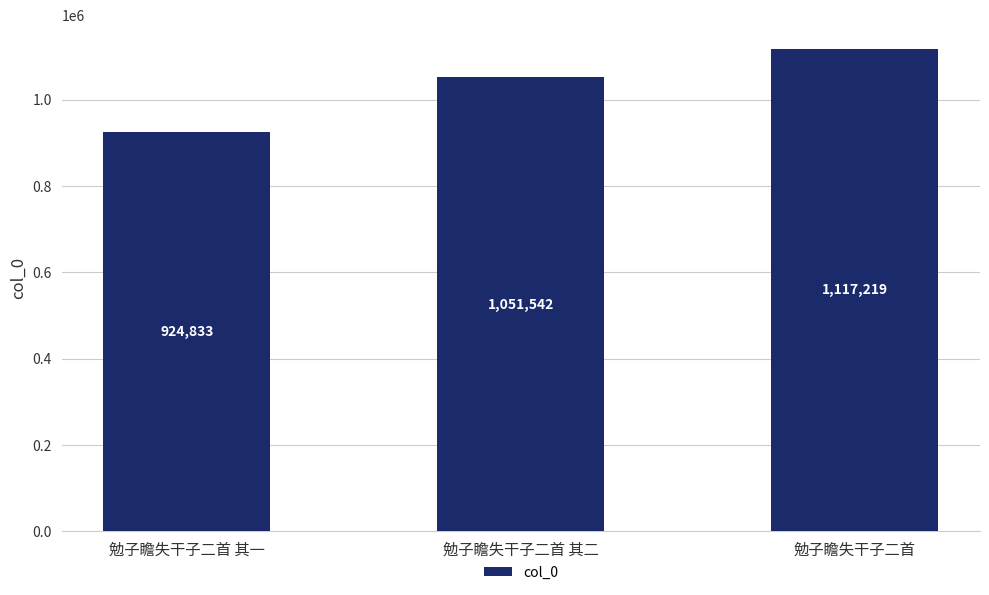

What is the average value?

1031198